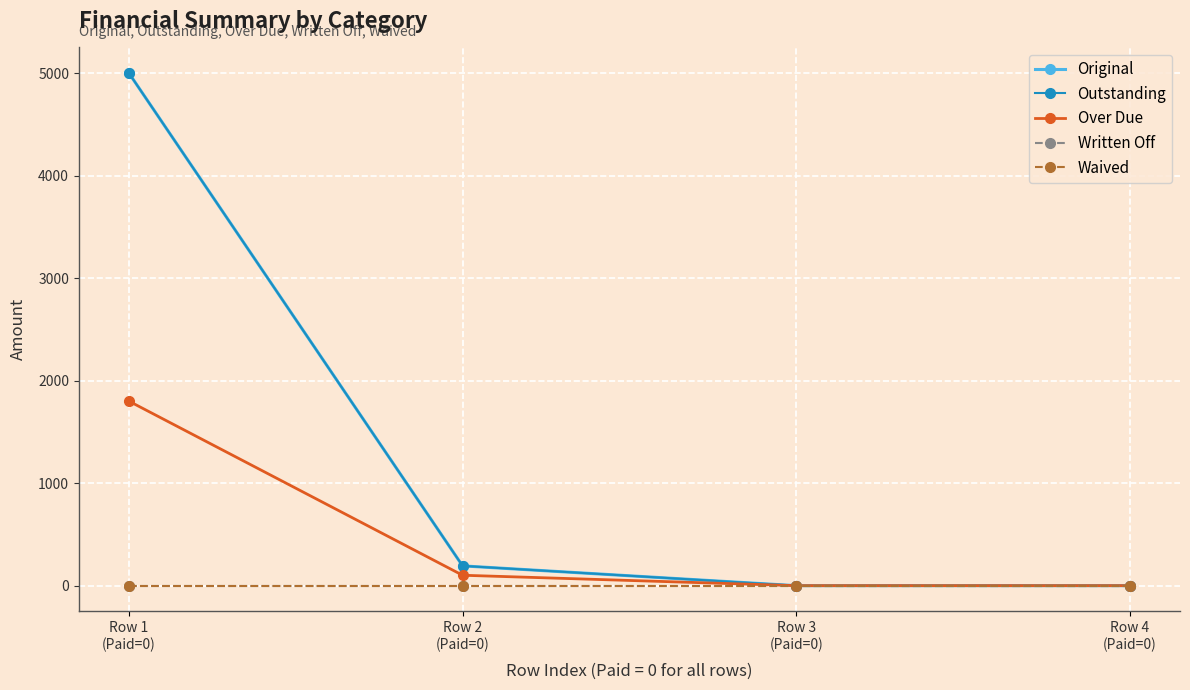

Is this an area chart (filled region under the line)?

No